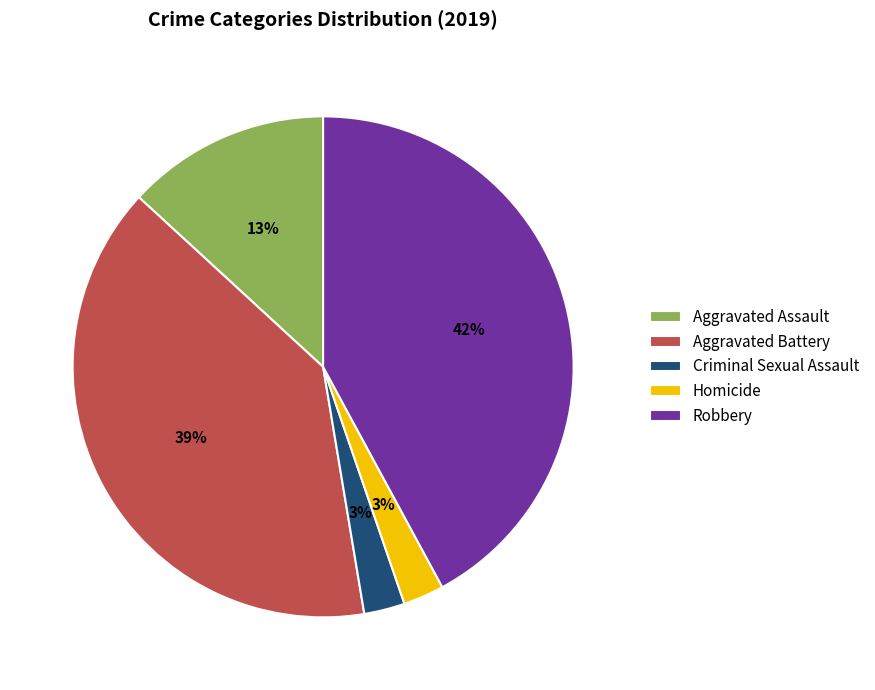

To the nearest percent, what percentage of the pie is Aggravated Assault?

13%